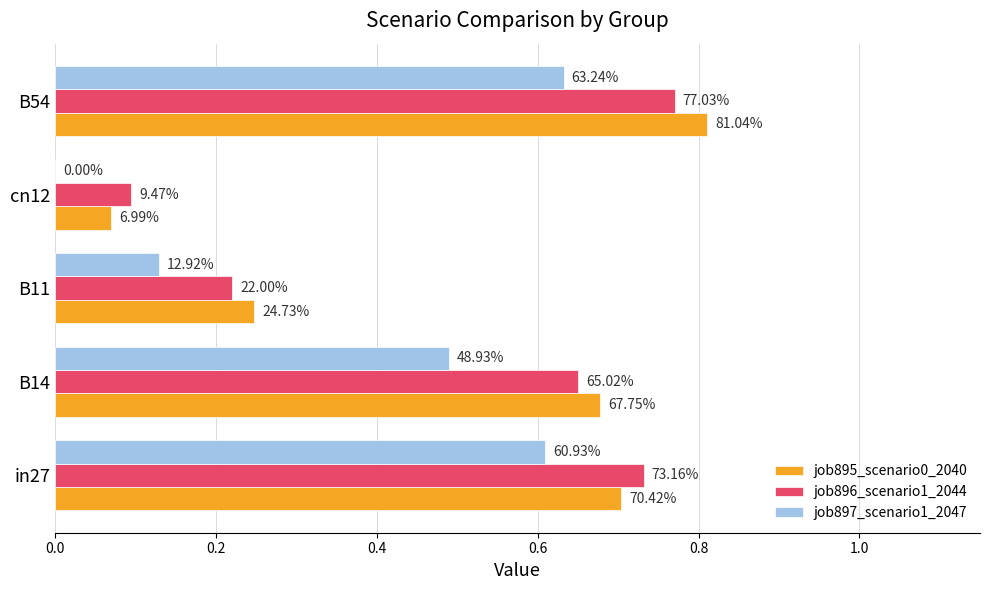

Reading left to right, transcribe all the data shown in this chart.

job895_scenario0_2040: 0.7	0.7	0.2	0.1	0.8
job896_scenario1_2044: 0.7	0.7	0.2	0.1	0.8
job897_scenario1_2047: 0.6	0.5	0.1	0.0	0.6